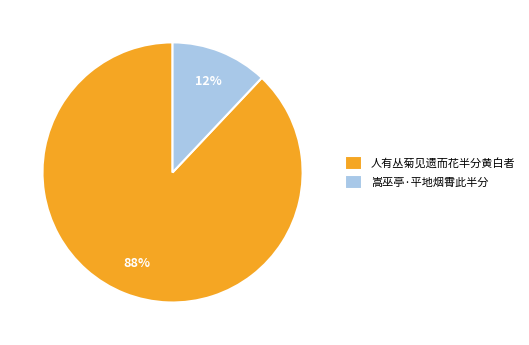

Count the number of slices in the pie.

2